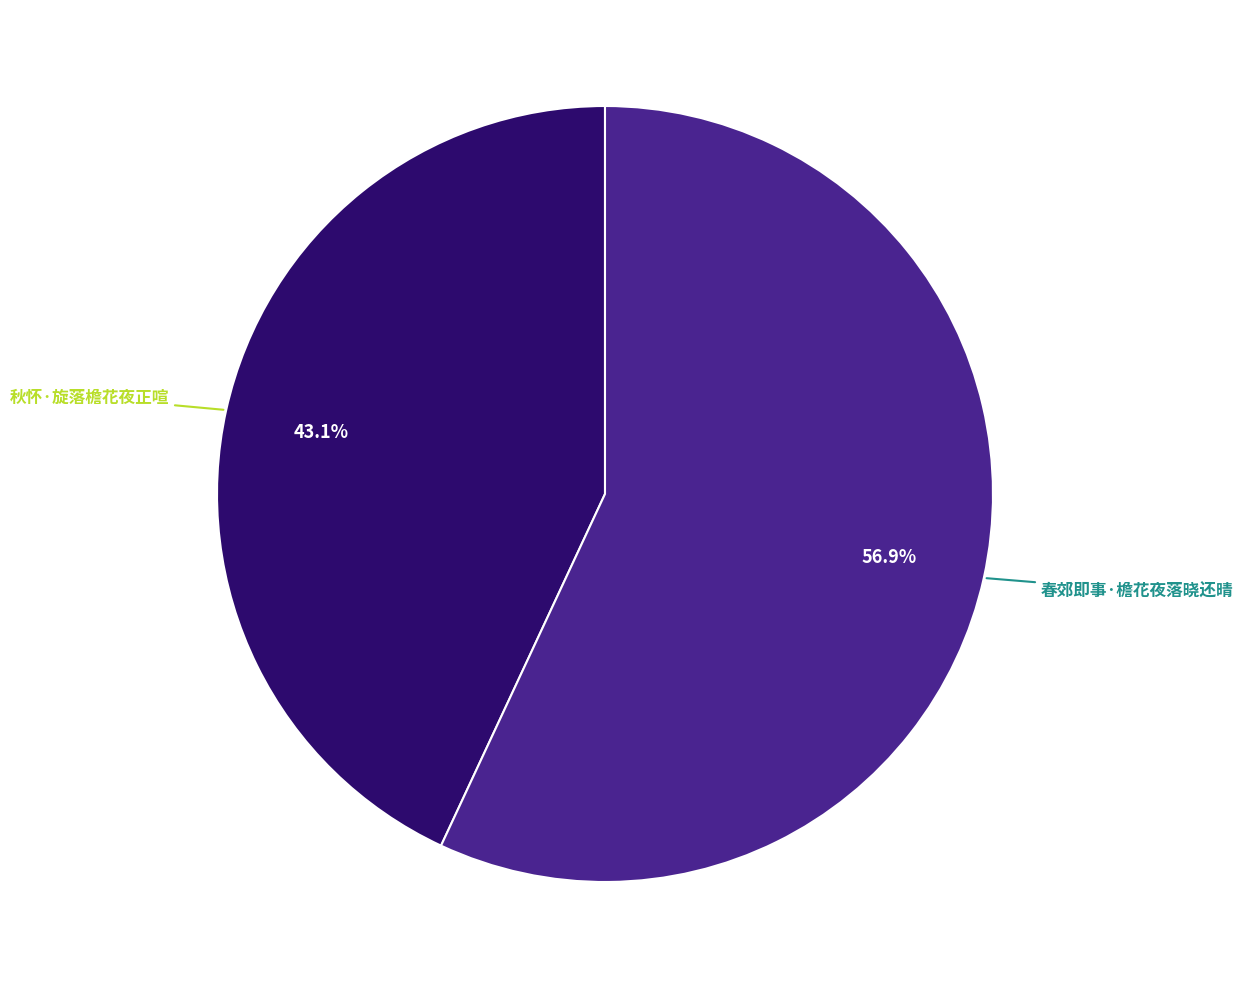

Is there any slice that represents more than half of the pie?

Yes